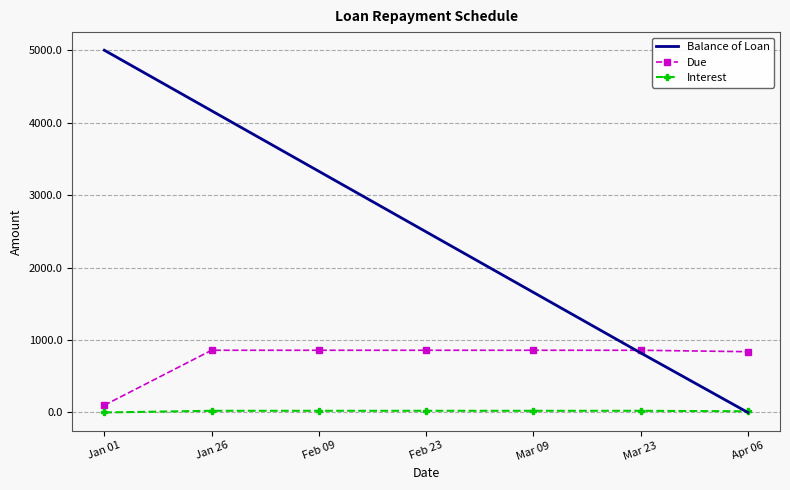

List the series in order of their overall mean, highest first.

Balance of Loan, Due, Interest